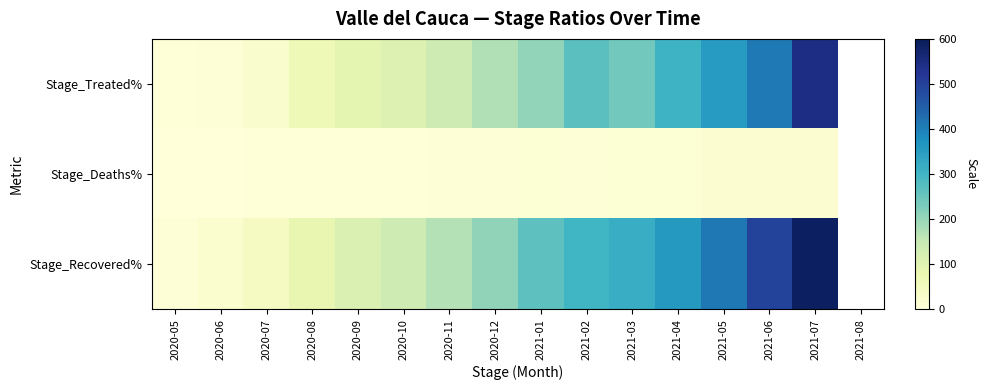

At which category does the chart reach its peak across all series?

2021-07